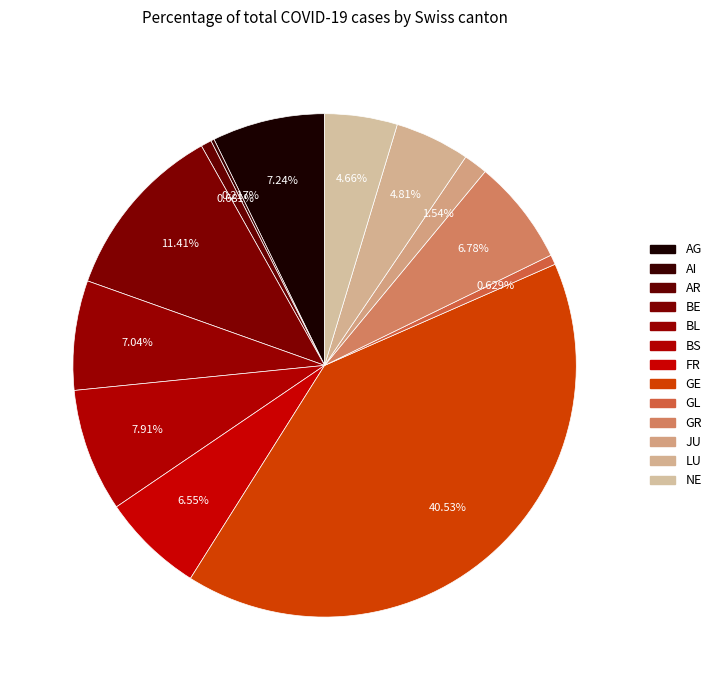

True or false: GE accounts for 28% of the total.

False